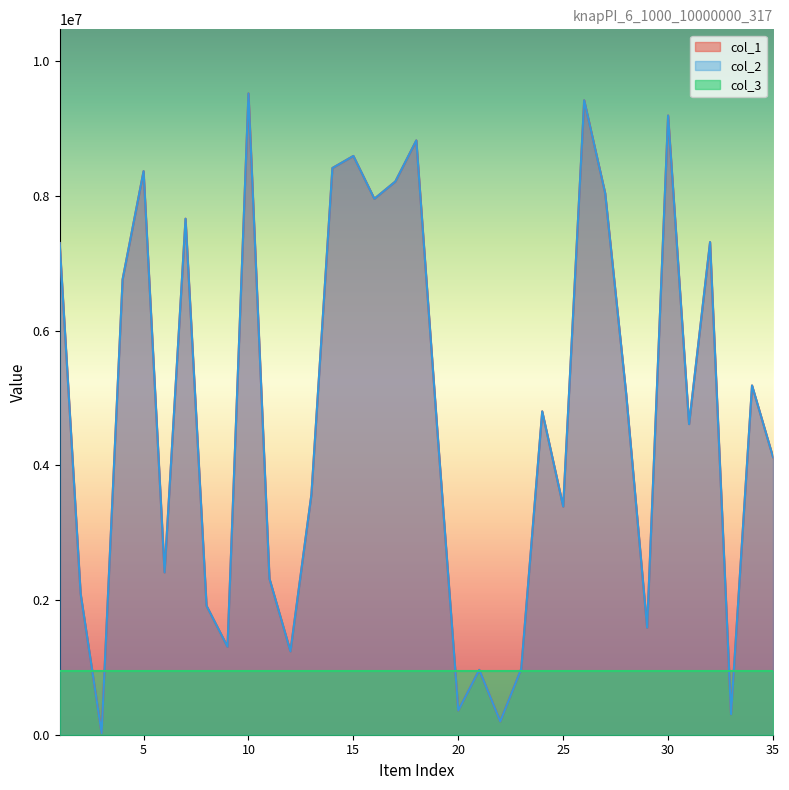

Which series has the largest total across all categories?

col_1